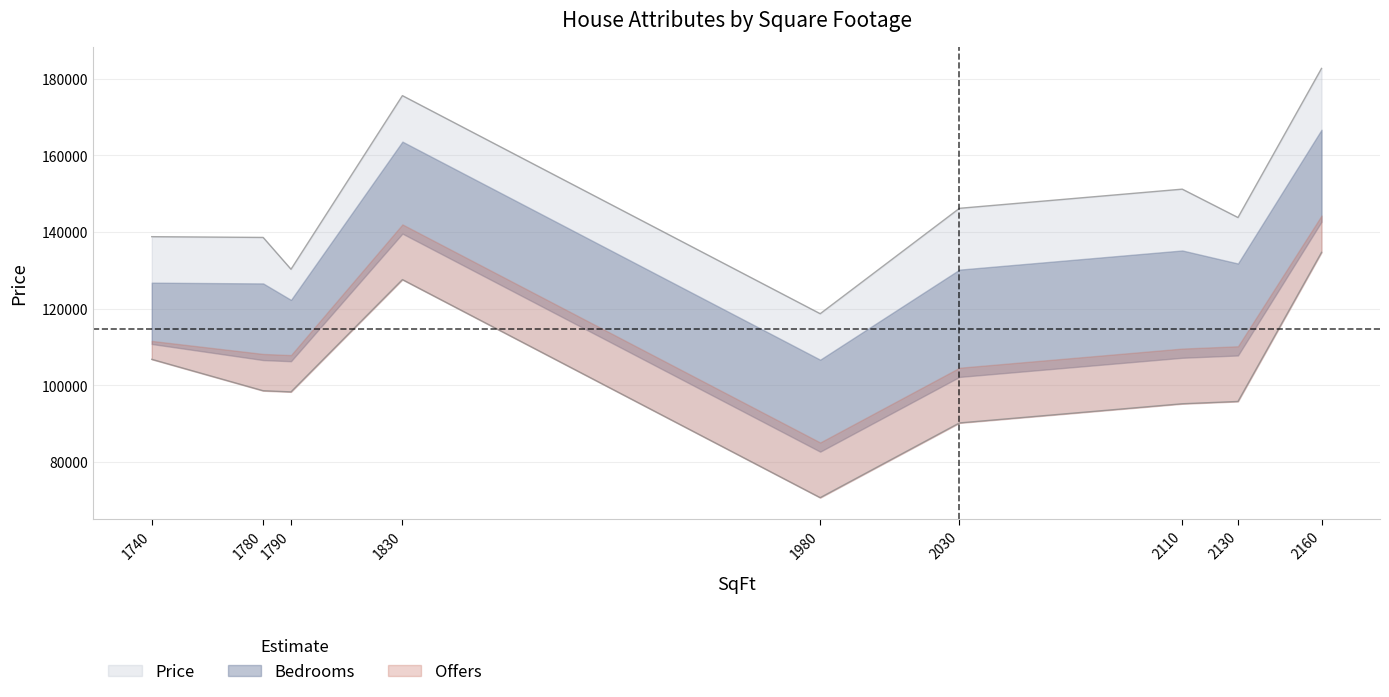

True or false: Bedrooms and Price intersect in this chart.

False